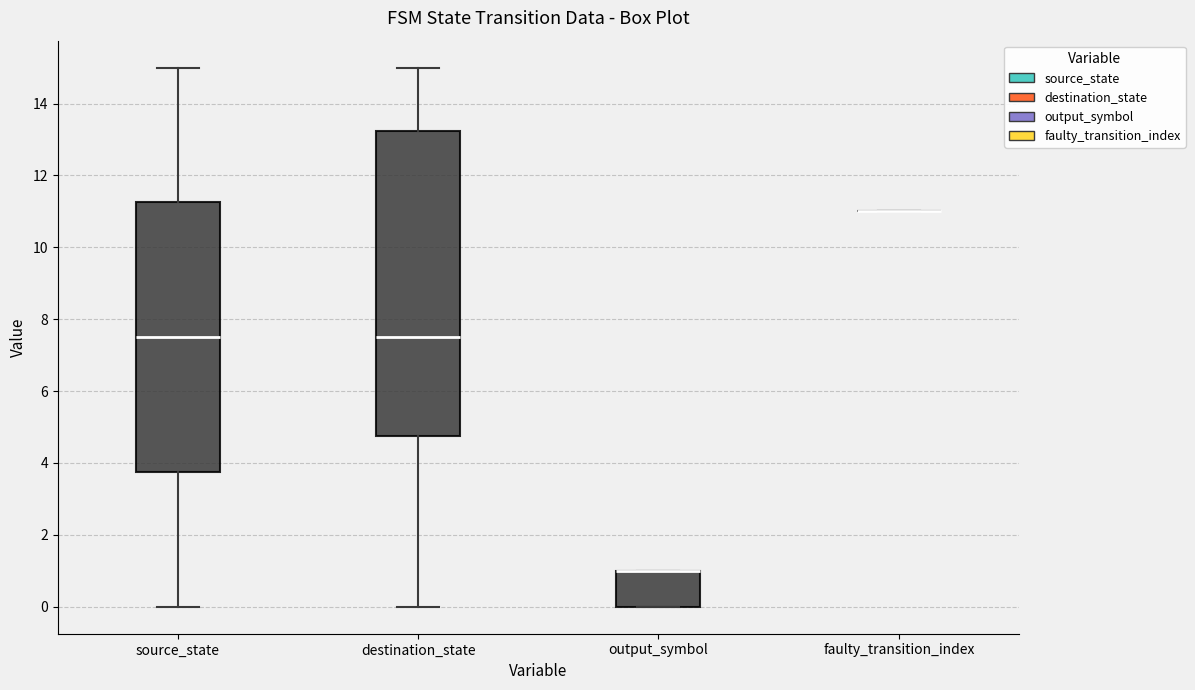

Reading left to right, transcribe this box plot: for each box, give where its median line is, the range the box spans, and where its two whiskers end, as read against the y-axis. The values are not printed on the chart, so give them approximately, as read against the axis.

source_state: median 7.6, box 3.8 to 11.2, whiskers 0.0 to 15.0
destination_state: median 7.6, box 4.8 to 13.2, whiskers 0.0 to 15.0
output_symbol: median 1.0 (drawn on the box's upper edge), box 0.0 to 1.0, whiskers 0.0 to 1.0
faulty_transition_index: box collapsed to a line at 11.0, whiskers 11.0 to 11.0